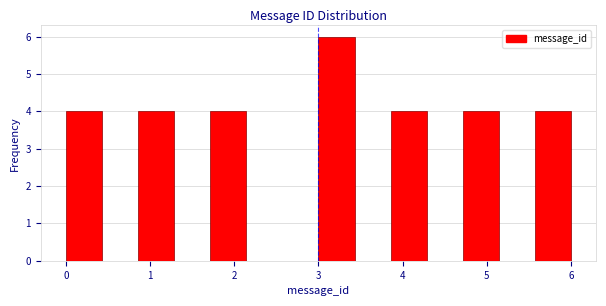

Reading left to right, list every bar in this chart as the range it spans on the x-axis followed by its height. Neither the bar edges nor the heights are printed on the chart, so give them approximately, as read against the axes.

0.0 to 0.4: 4
0.4 to 0.9: 0
0.9 to 1.3: 4
1.3 to 1.7: 0
1.7 to 2.1: 4
2.1 to 2.6: 0
2.6 to 3.0: 0
3.0 to 3.4: 6
3.4 to 3.9: 0
3.9 to 4.3: 4
4.3 to 4.7: 0
4.7 to 5.1: 4
5.1 to 5.6: 0
5.6 to 6.0: 4